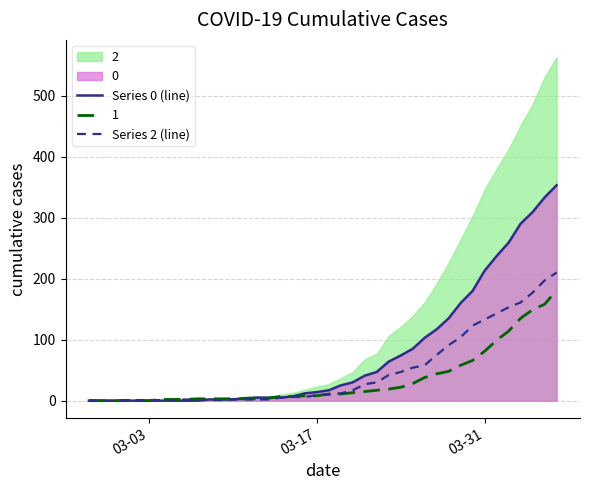

What is the maximum value for Series 0 (line)?

353